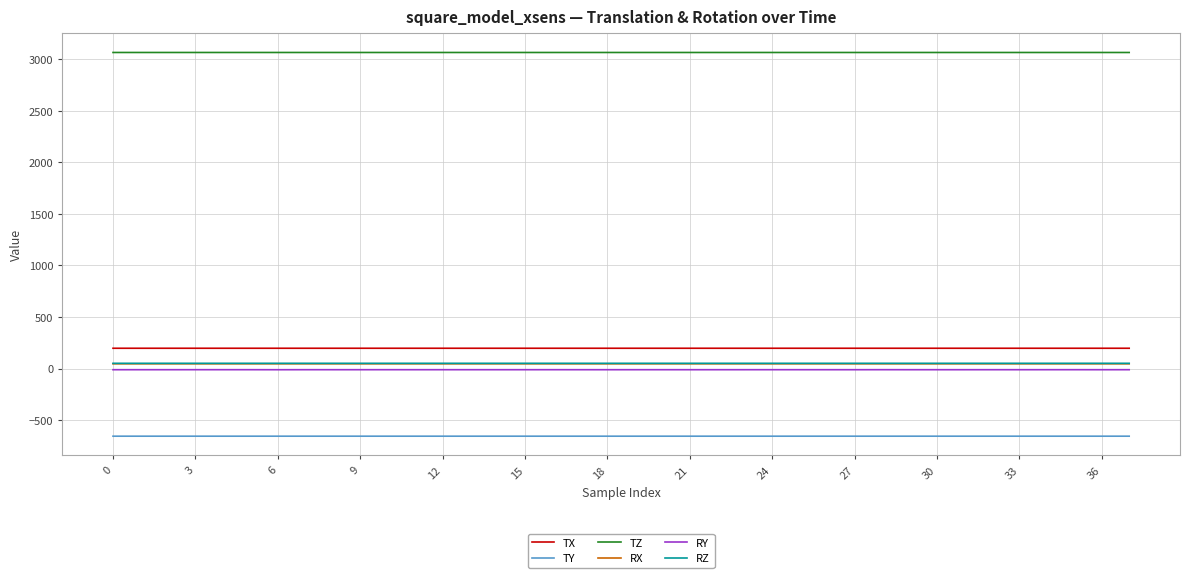

Which series has the largest range (max minus min)?

RY